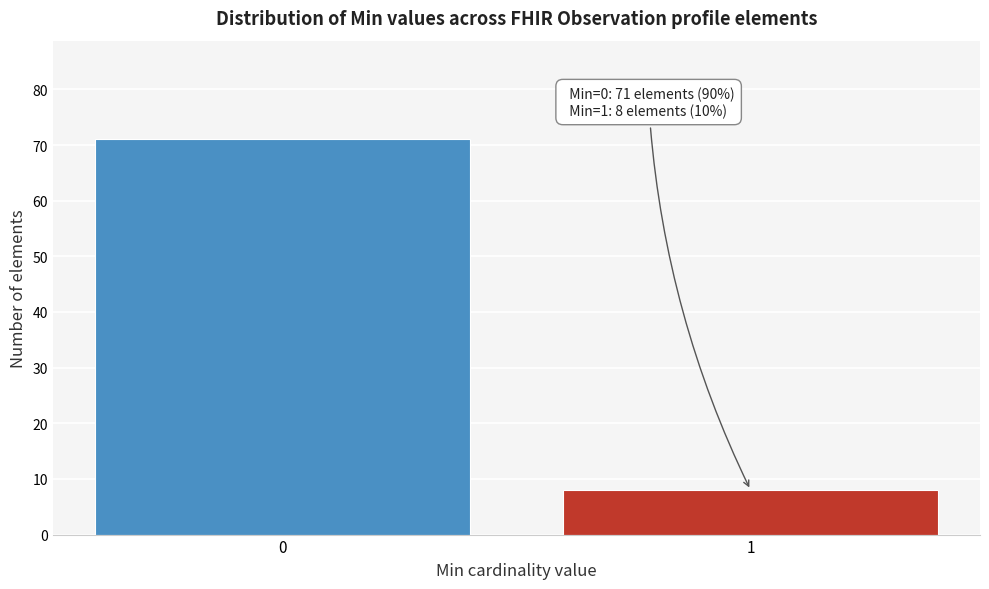

Reading left to right, transcribe all the data shown in this chart.

0=71	1=8